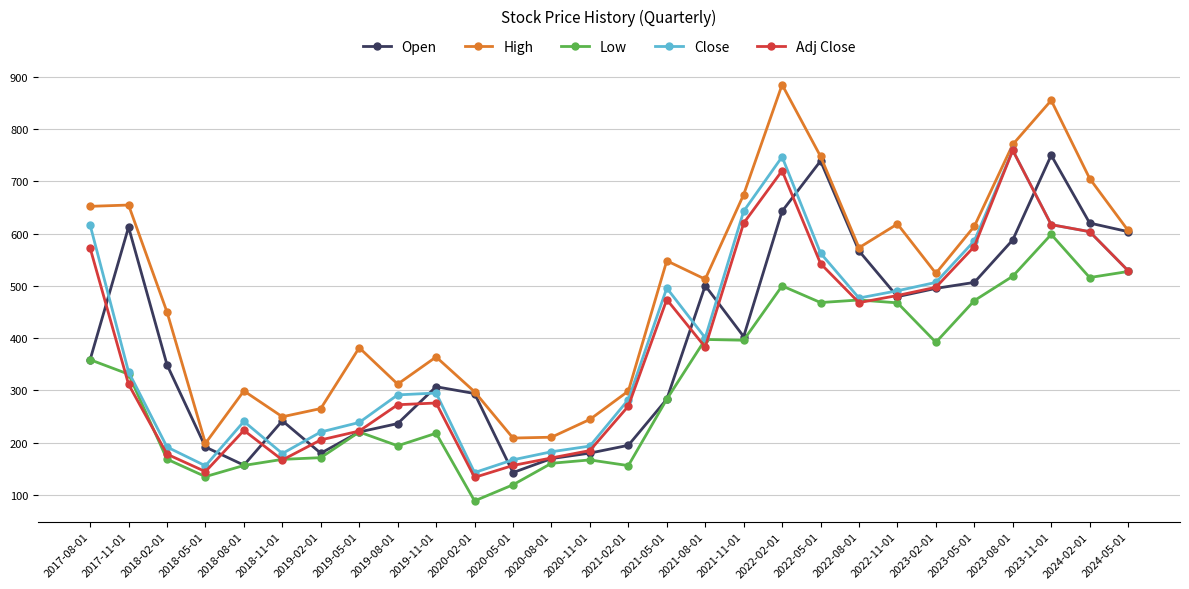

Where is the first local minimum for Close?

2018-05-01